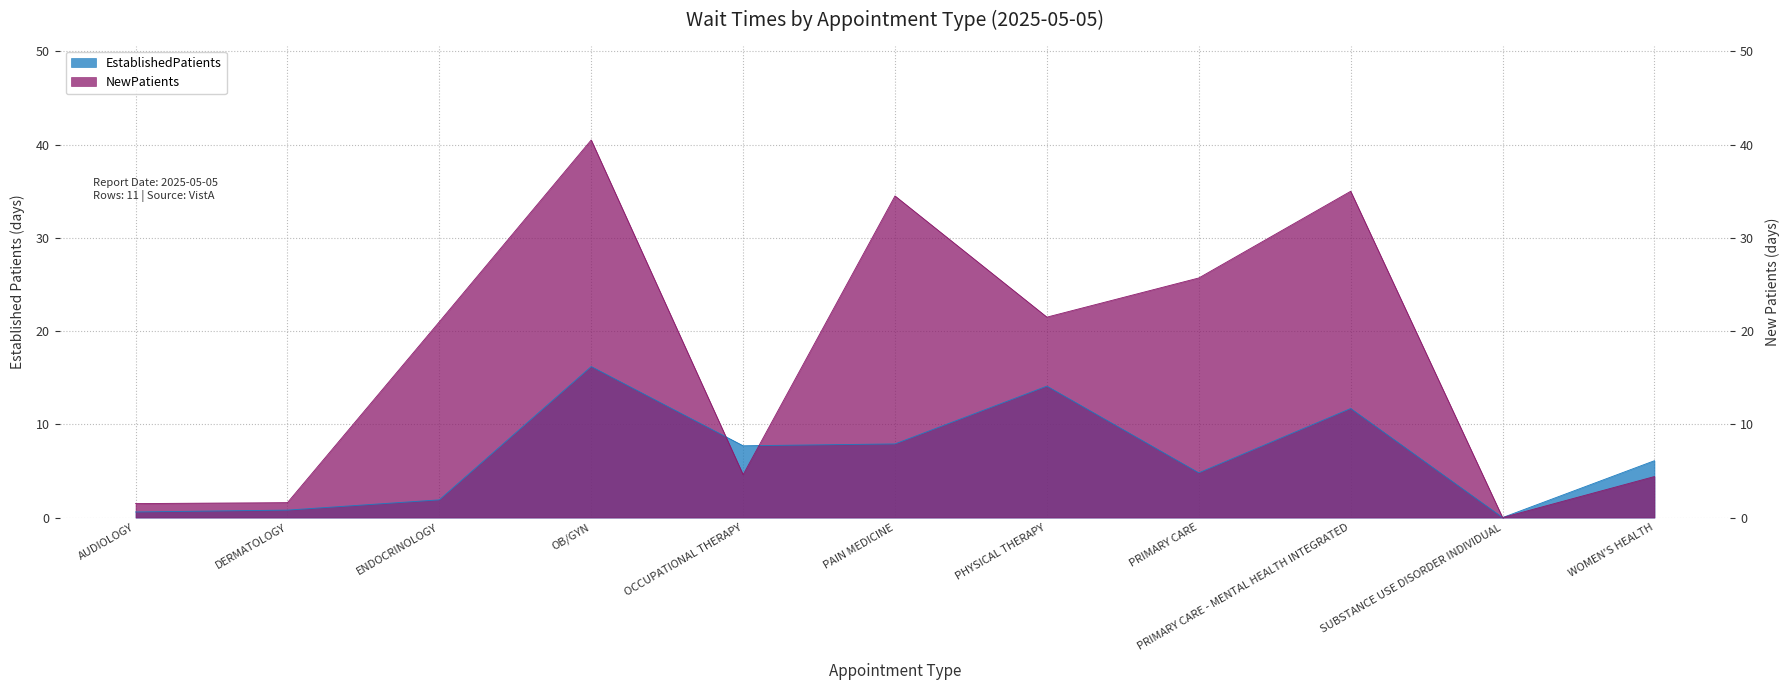

Is it true that EstablishedPatients equals 16.2 at OB/GYN?

True